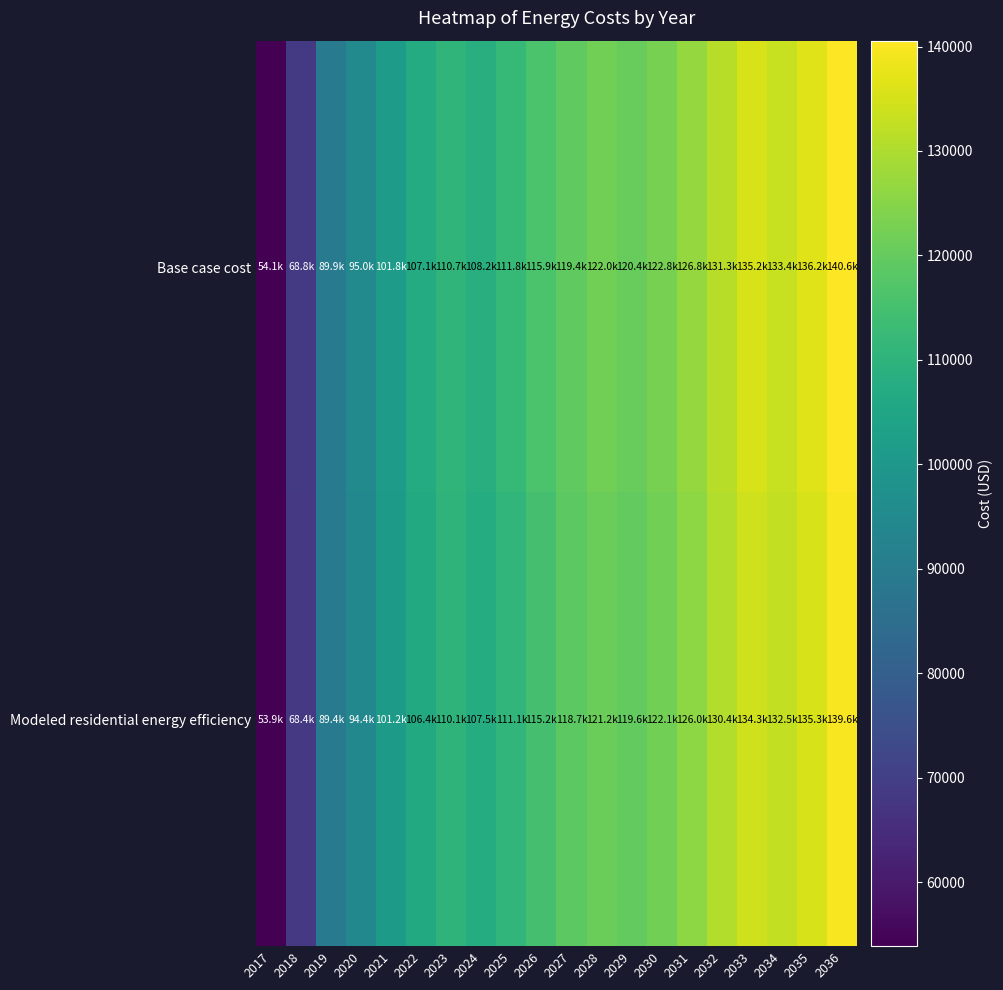

Reading left to right, transcribe all the data shown in this chart.

Base case cost: 2017=54143.7	2018=68755.0	2019=89860.2	2020=94976.2	2021=101810.9	2022=107068.4	2023=110748.7	2024=108213.3	2025=111785.7	2026=115868.4	2027=119440.8	2028=121992.5	2029=120371.7	2030=122846.4	2031=126805.8	2032=131260.2	2033=135219.6	2034=133369.6	2035=136246.7	2036=140562.4
Modeled residential energy efficiency: 2017=53858.9	2018=68383.4	2019=89363.1	2020=94421.3	2021=101214.2	2022=106439.6	2023=110097.3	2024=107545.8	2025=111095.7	2026=115152.7	2027=118702.5	2028=121238.2	2029=119591.7	2030=122050.3	2031=125984.0	2032=130409.4	2033=134343.1	2034=132464.1	2035=135321.9	2036=139608.7